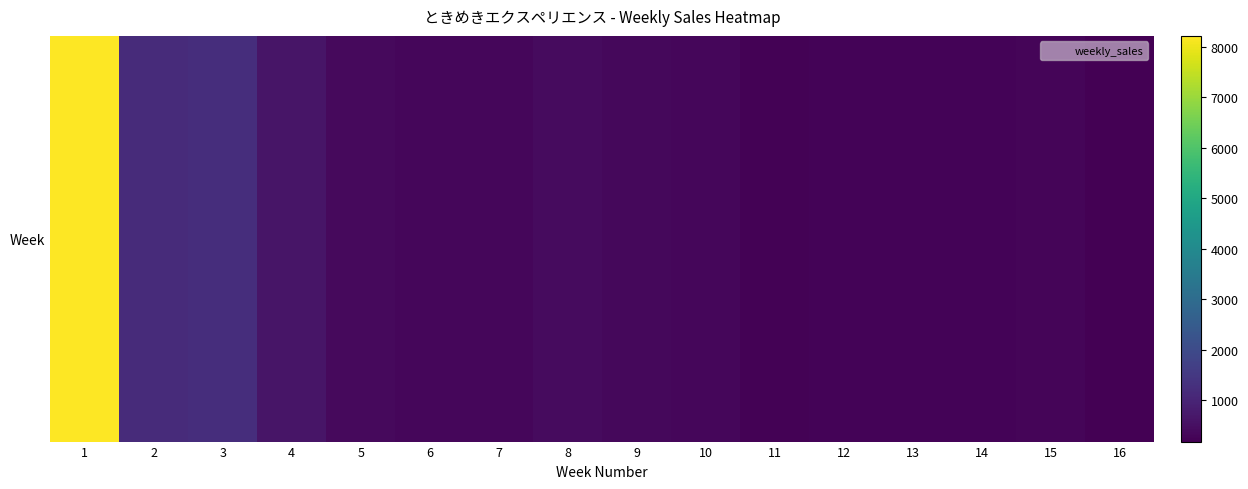

Rank the categories by value from highest to lowest.

1, 3, 2, 4, 8, 5, 9, 7, 6, 10, 15, 12, 13, 14, 11, 16